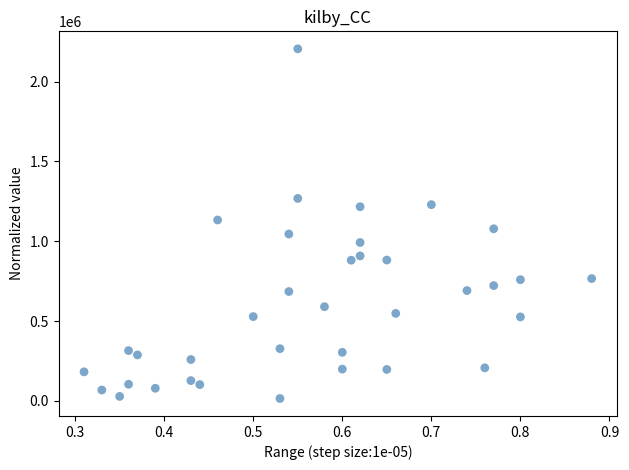

How many data points are displayed?

36